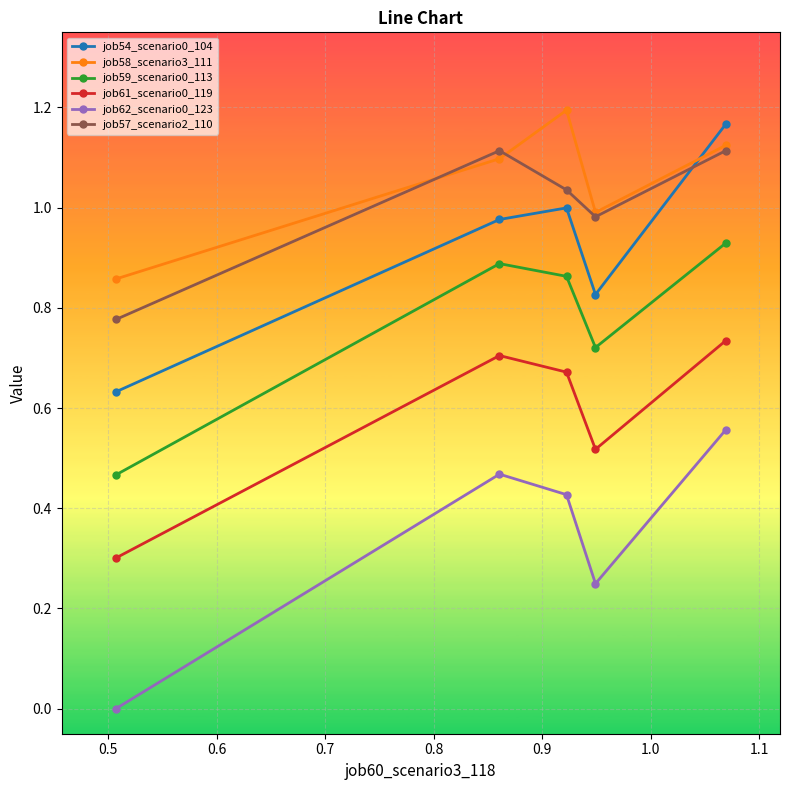

Which series has the widest spread of values?

job62_scenario0_123